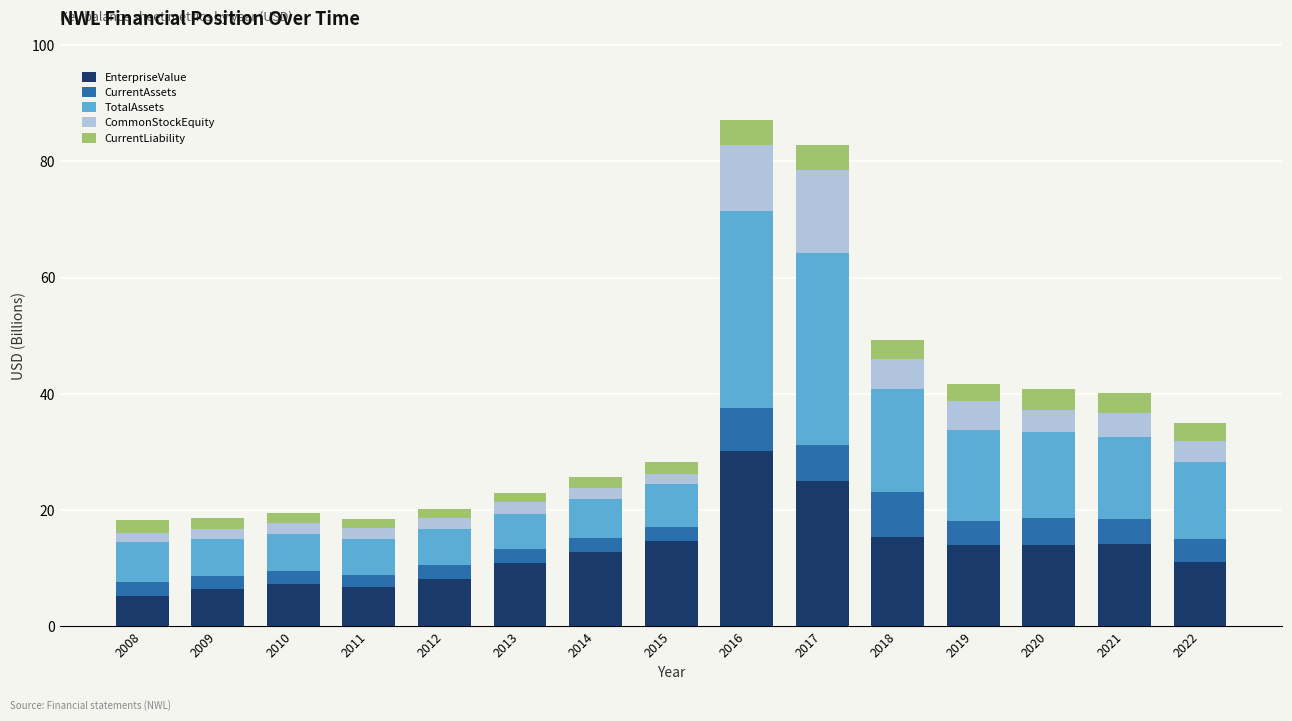

What is the difference between the EnterpriseValue values at 2019 and 2022?

3.0